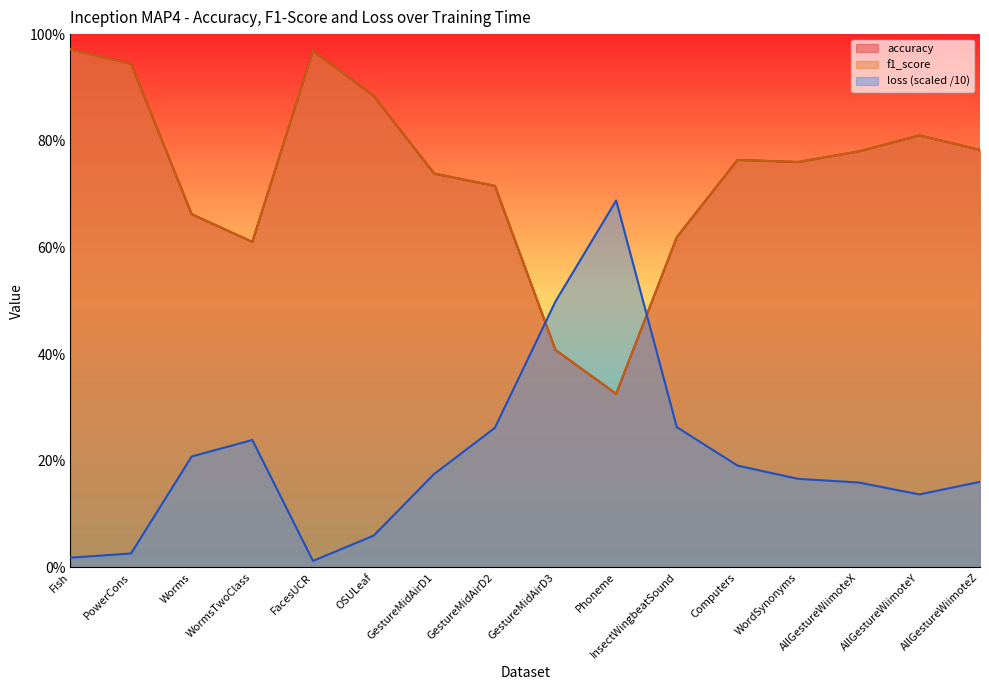

What is the total value across all series at AllGestureWiimoteY?

1.8